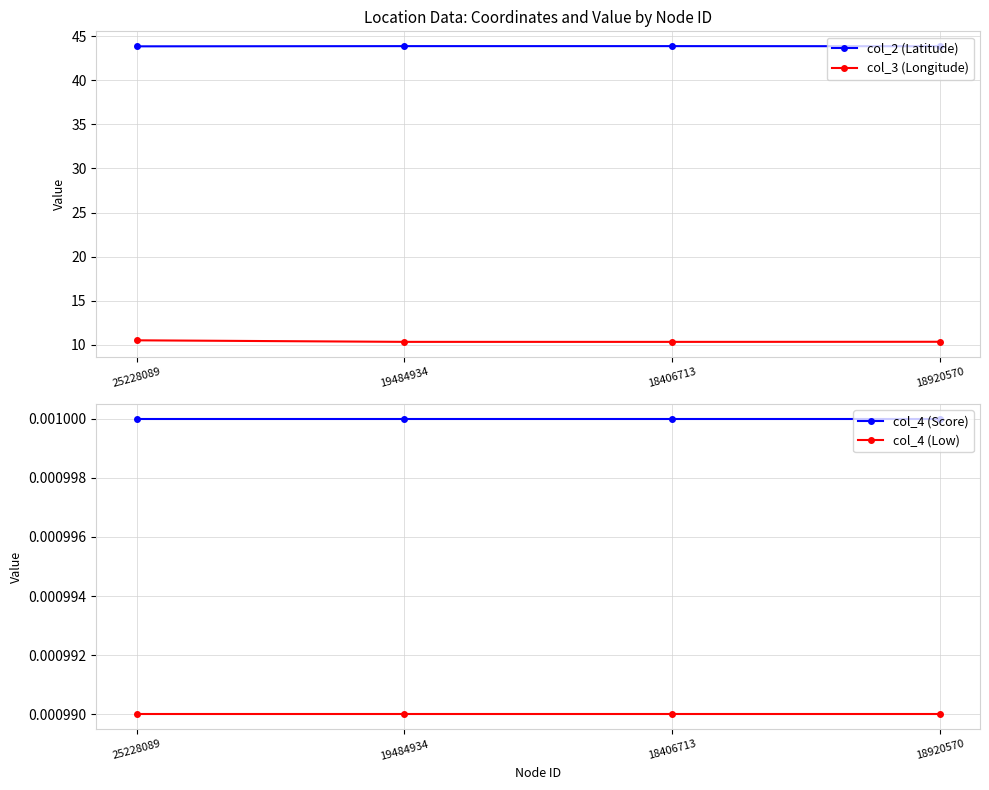

What is the label of the 3rd point from the right?

19484934